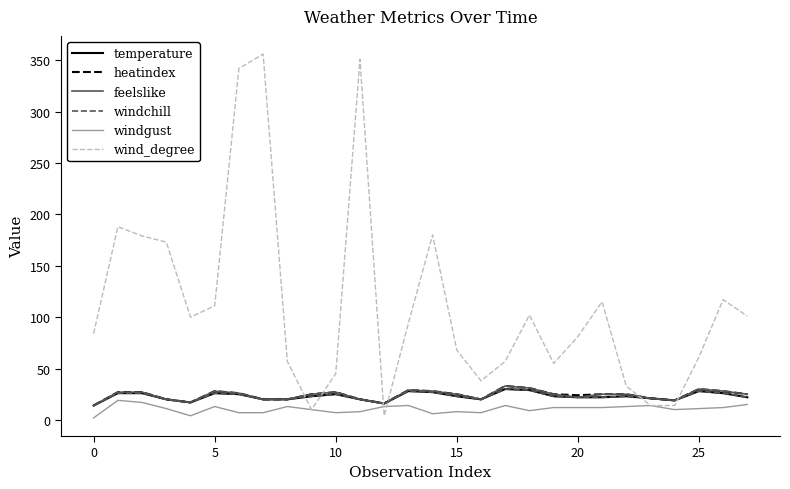

What is the sum of all feelslike values?

673